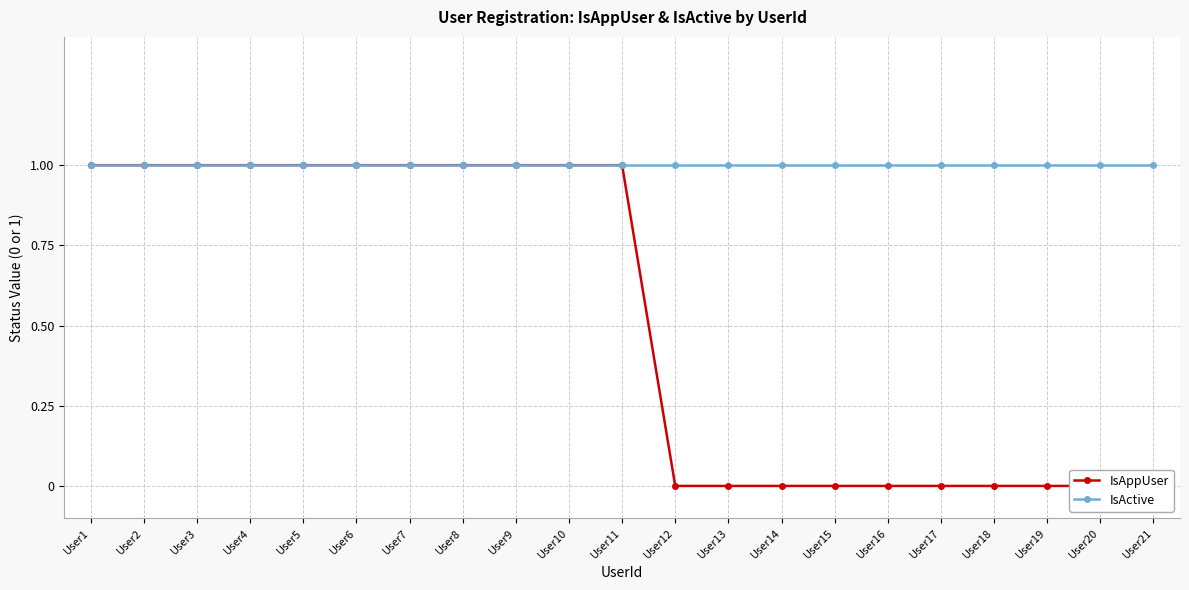

Is it true that IsAppUser equals 0 at User12?

True